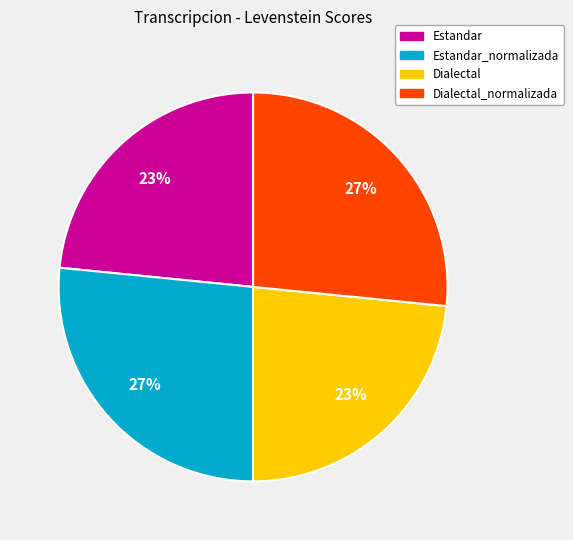

What percentage is the Dialectal_normalizada slice, to the nearest percent?

27%